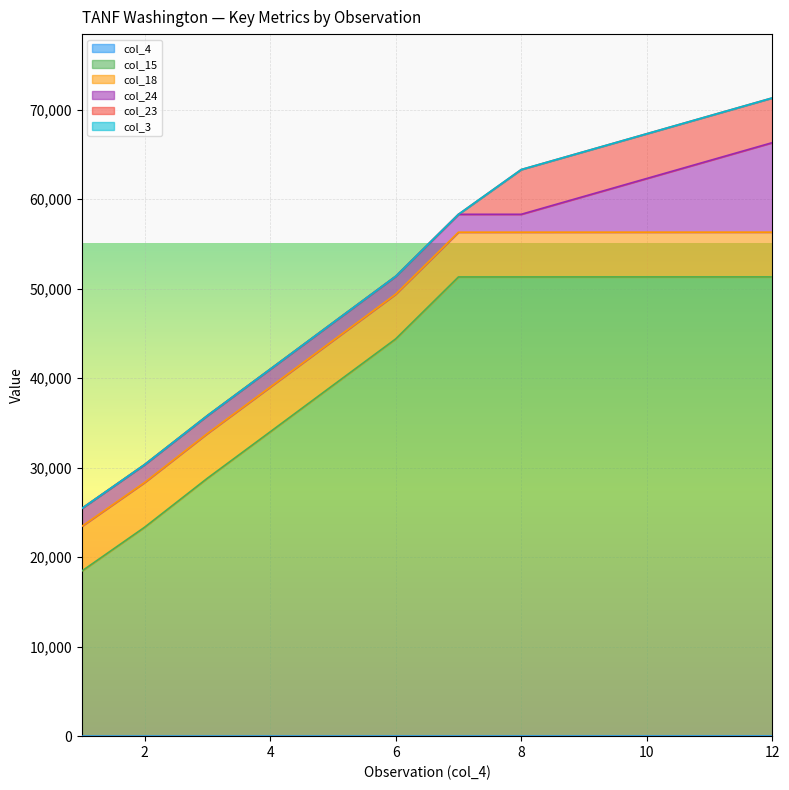

What is the difference between the maximum and minimum values in the col_4 series?

11.0